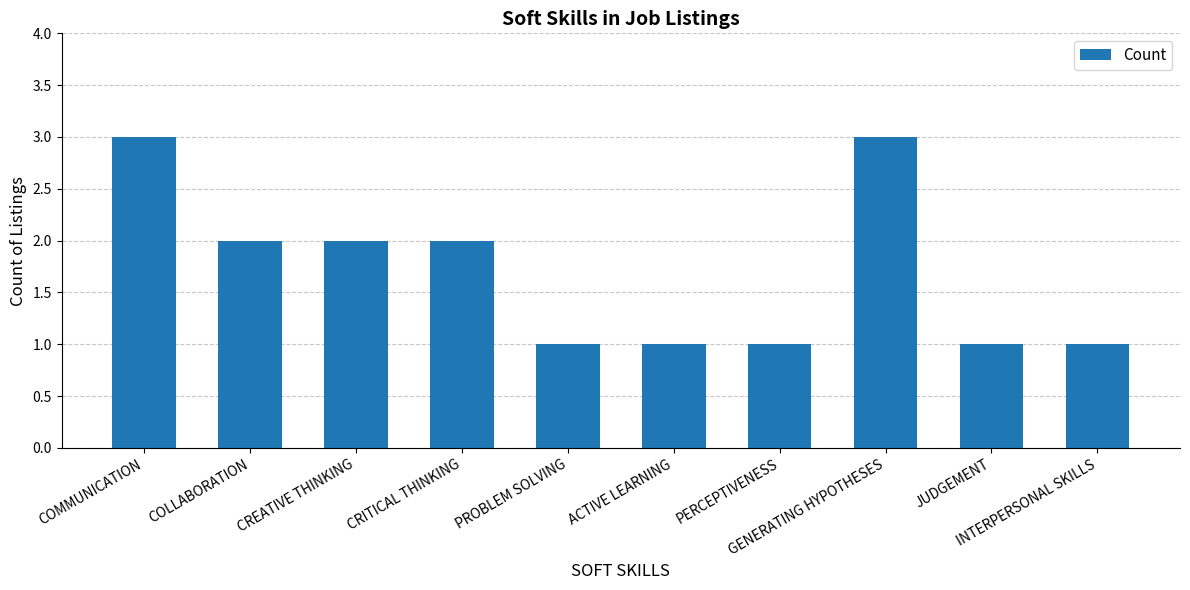

What is the value of the 4th bar from the left?

2